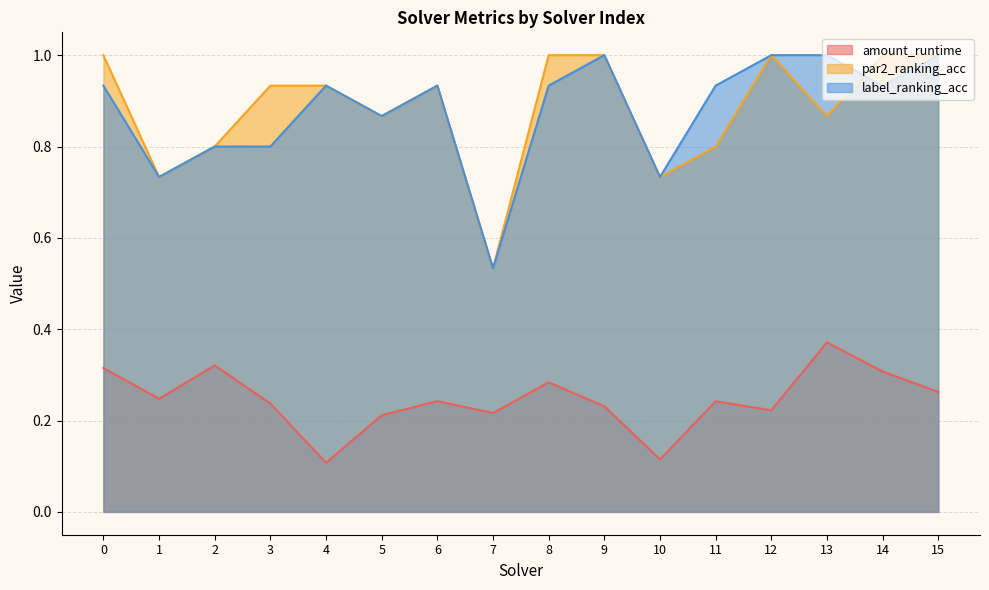

At 10, list the series in order from smallest to largest.

amount_runtime, par2_ranking_acc, label_ranking_acc